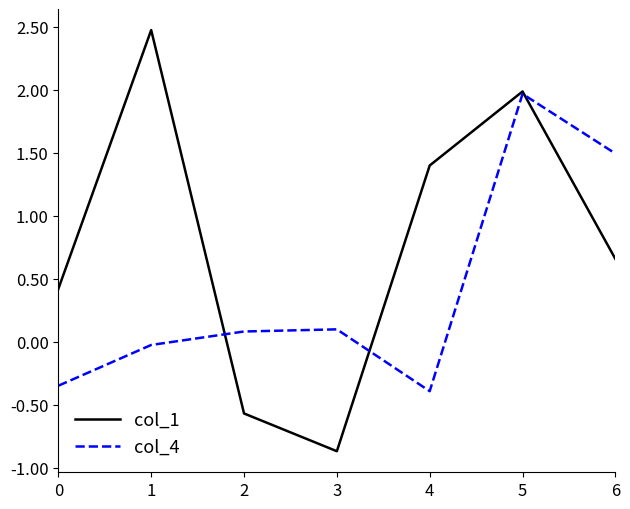

What is the smallest value displayed?

-0.9